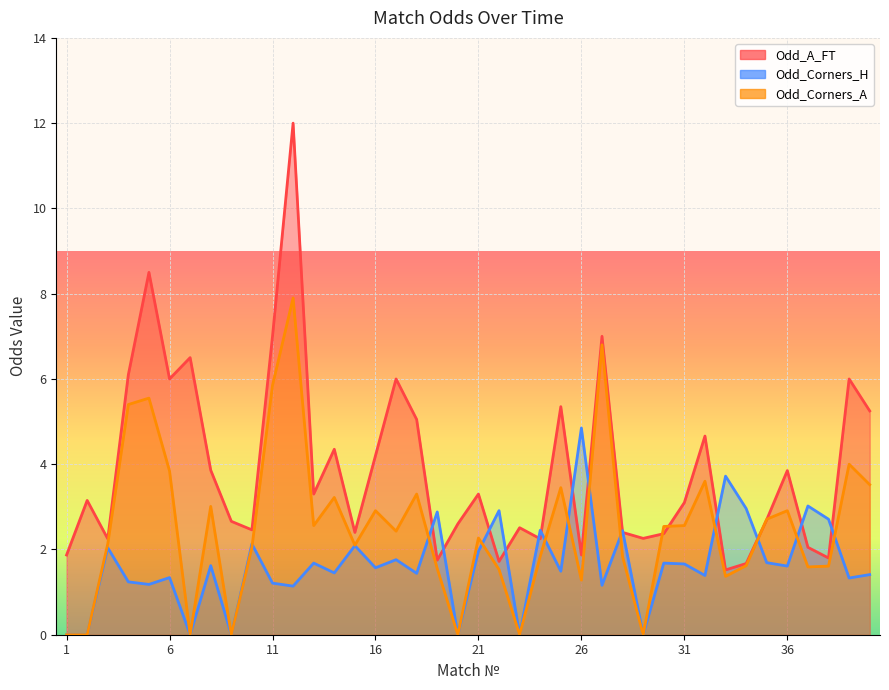

Reading right to left, list all the values displayed in this chart.

Odd_A_FT: 5.2	6.0	1.8	2.0	3.9	2.7	1.7	1.5	4.7	3.1	2.4	2.3	2.4	7.0	1.9	5.3	2.2	2.5	1.7	3.3	2.6	1.8	5.0	6.0	4.2	2.4	4.3	3.3	12.0	7.0	2.5	2.7	3.9	6.5	6.0	8.5	6.1	2.2	3.1	1.9
Odd_Corners_H: 1.4	1.3	2.7	3.0	1.6	1.7	3.0	3.7	1.4	1.7	1.7	0.0	2.4	1.2	4.8	1.5	2.5	0.0	2.9	2.0	0.0	2.9	1.4	1.8	1.6	2.1	1.4	1.7	1.1	1.2	2.1	0.0	1.6	0.0	1.3	1.2	1.2	2.0	0.0	0.0
Odd_Corners_A: 3.5	4.0	1.6	1.6	2.9	2.7	1.6	1.4	3.6	2.6	2.5	0.0	1.8	6.8	1.3	3.5	1.8	0.0	1.5	2.3	0.0	1.6	3.3	2.4	2.9	2.1	3.2	2.6	7.9	5.8	2.0	0.0	3.0	0.0	3.8	5.5	5.4	2.1	0.0	0.0